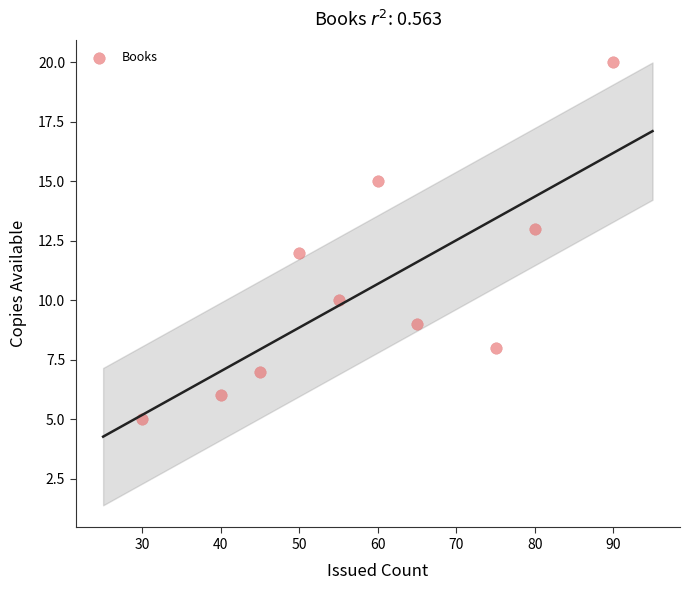

What is the range of X values (max minus min)?

60